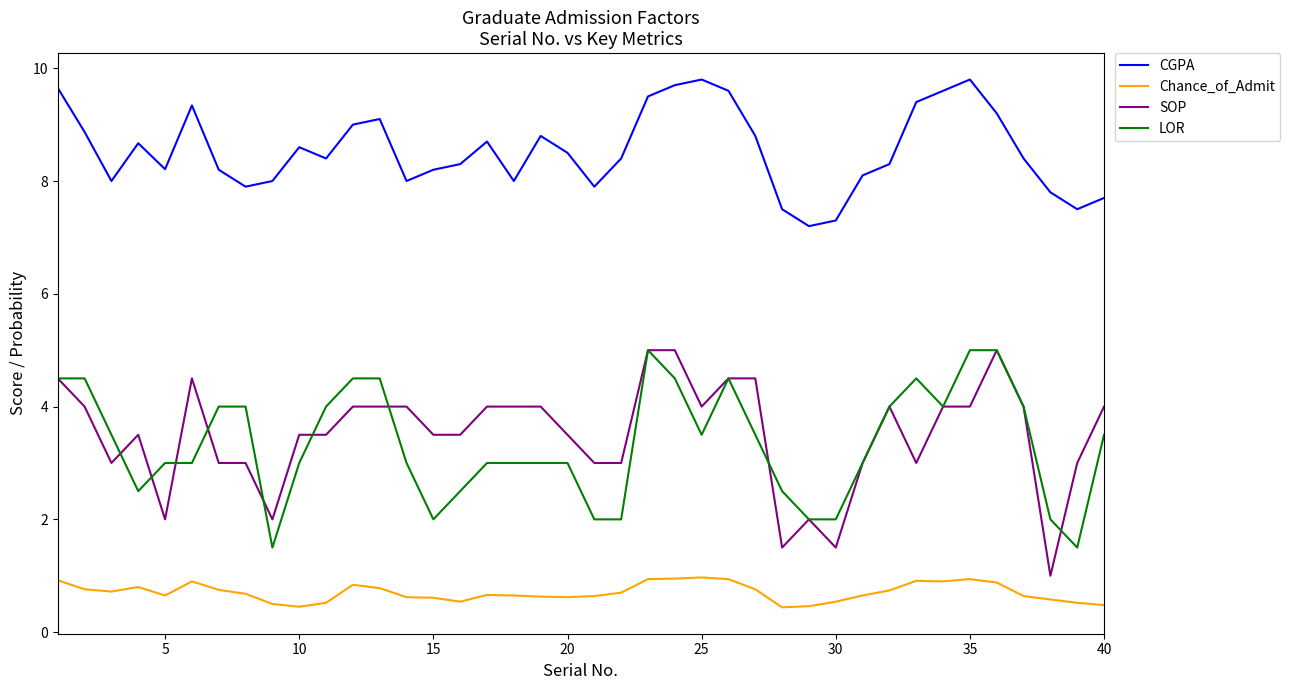

What is the maximum value for SOP?

5.0